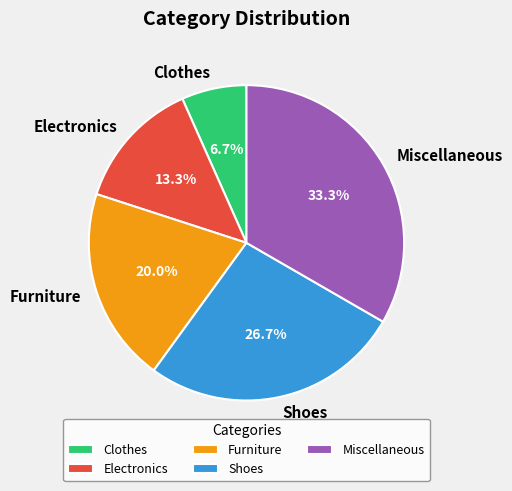

The Miscellaneous slice represents 33% of the pie. True or false?

True